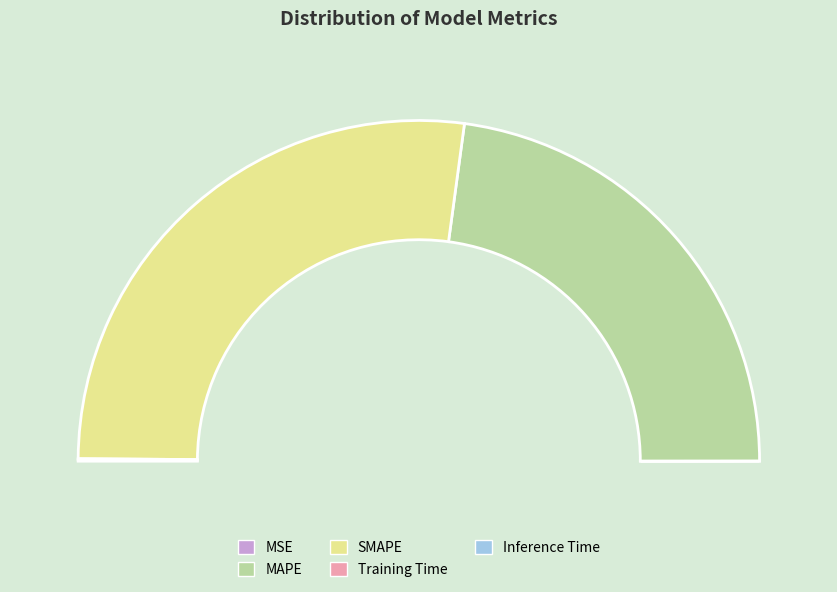

How many segments does this pie chart have?

5